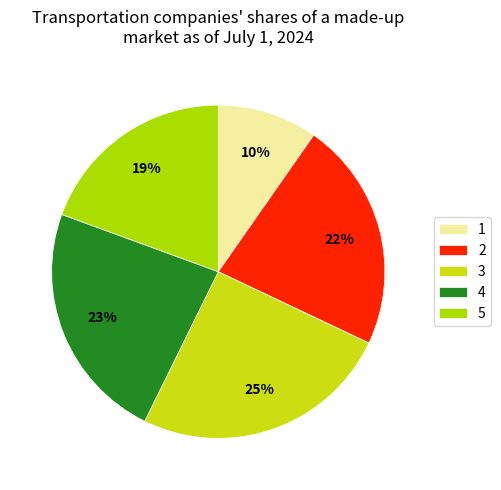

Which category has the biggest portion of the pie?

3